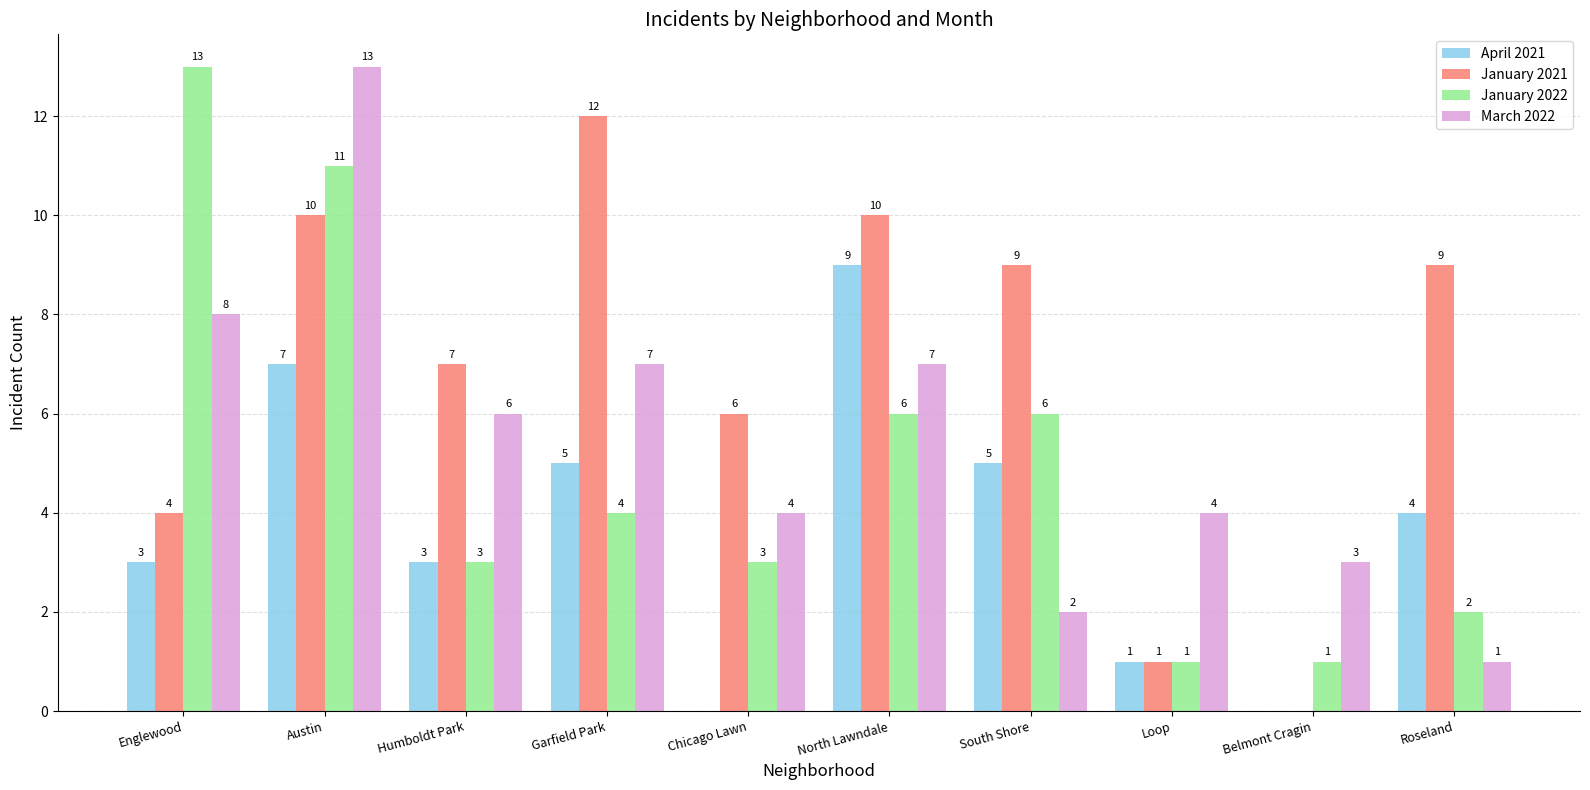

True or false: January 2021 has a value of 10 at Austin.

True